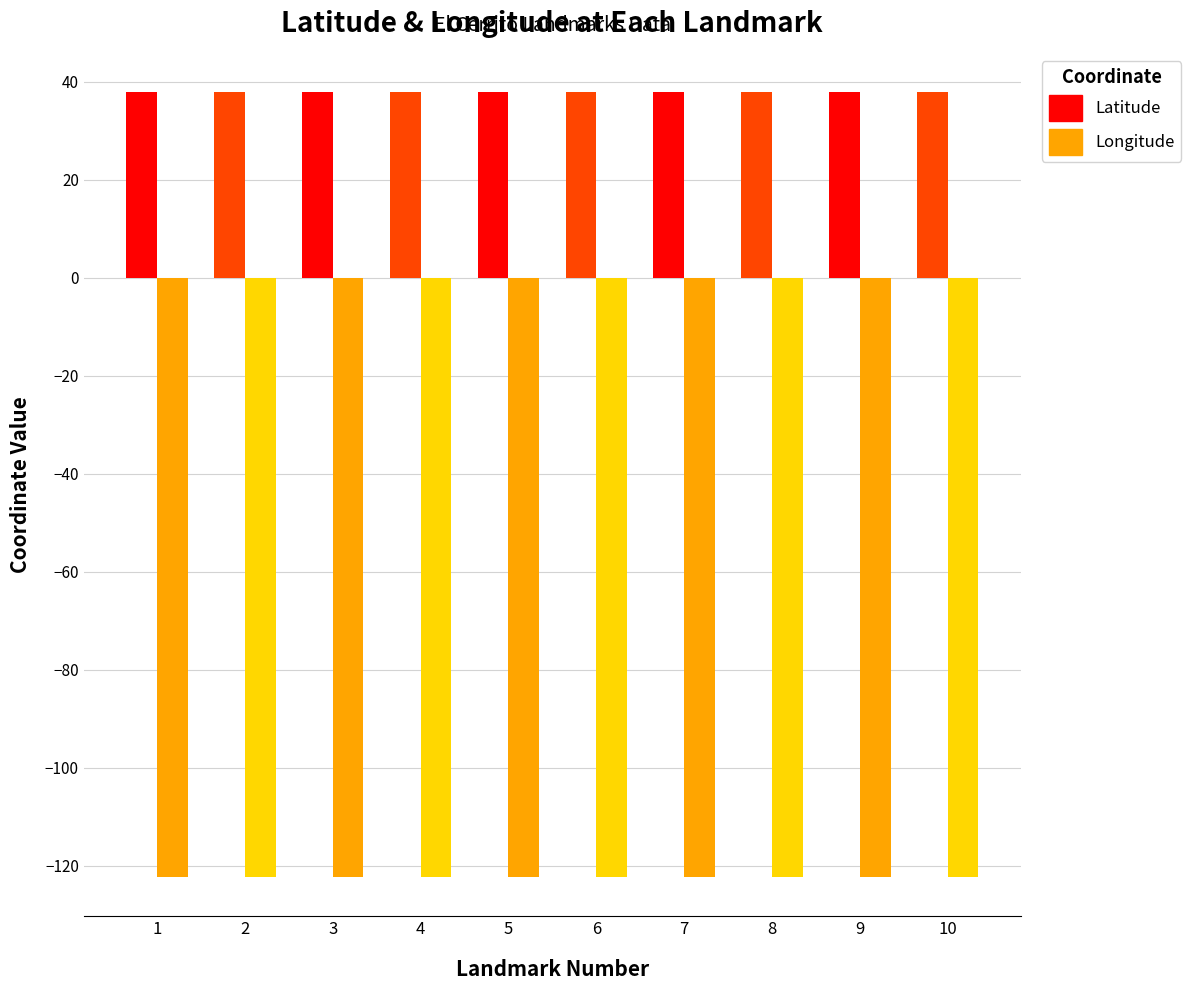

What are all the series names shown in the legend?

Latitude, Longitude